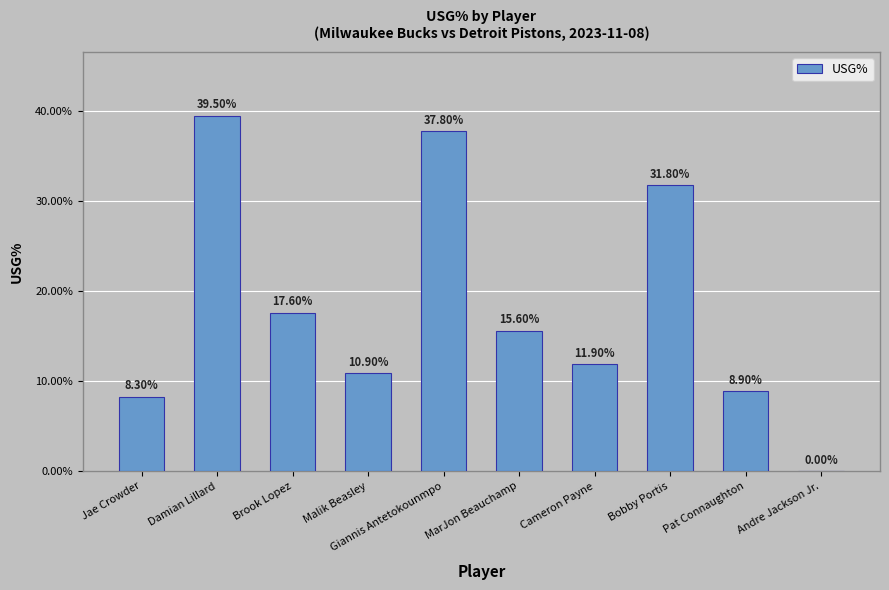

Between MarJon Beauchamp and Damian Lillard, which is larger?

Damian Lillard